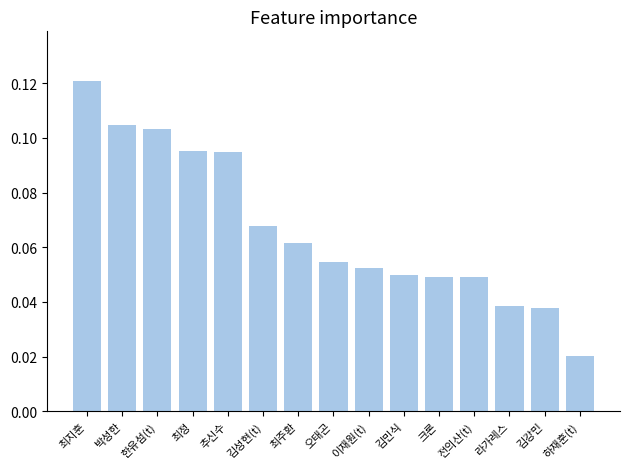

What is the label of the 14th bar from the right?

박성한